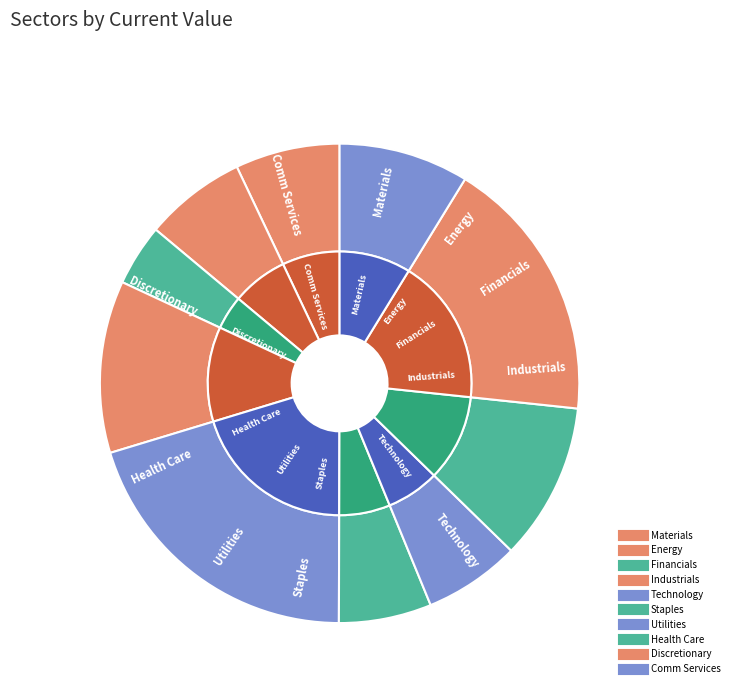

What is the change in value from Energy to Staples?

-7.9